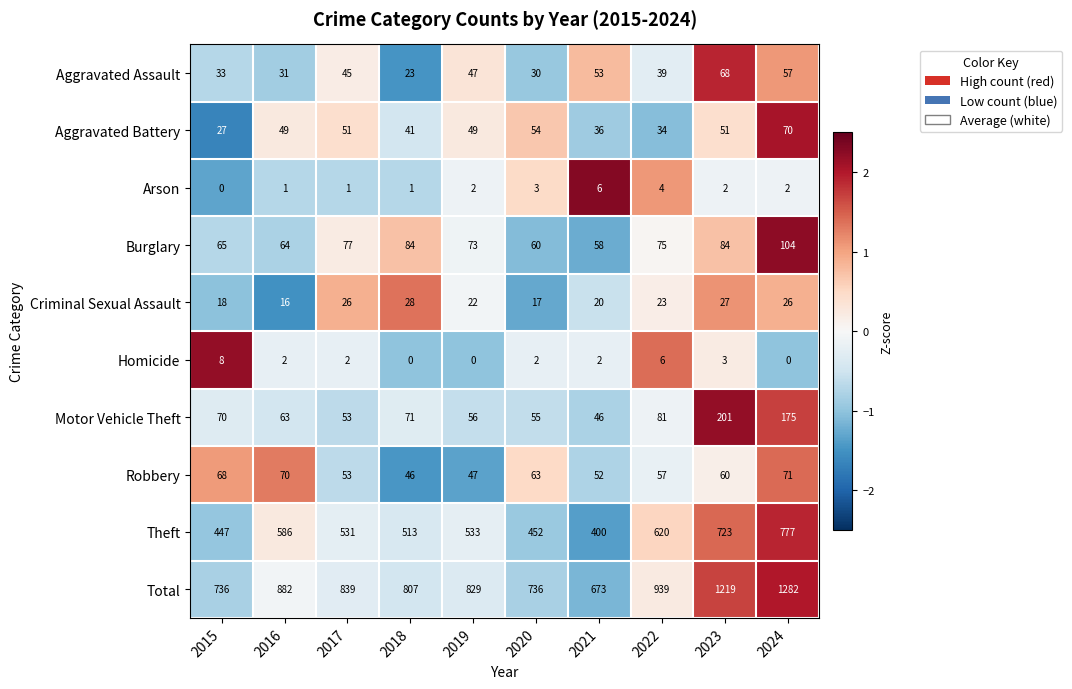

Which category has the lowest value in the Robbery series?

2018